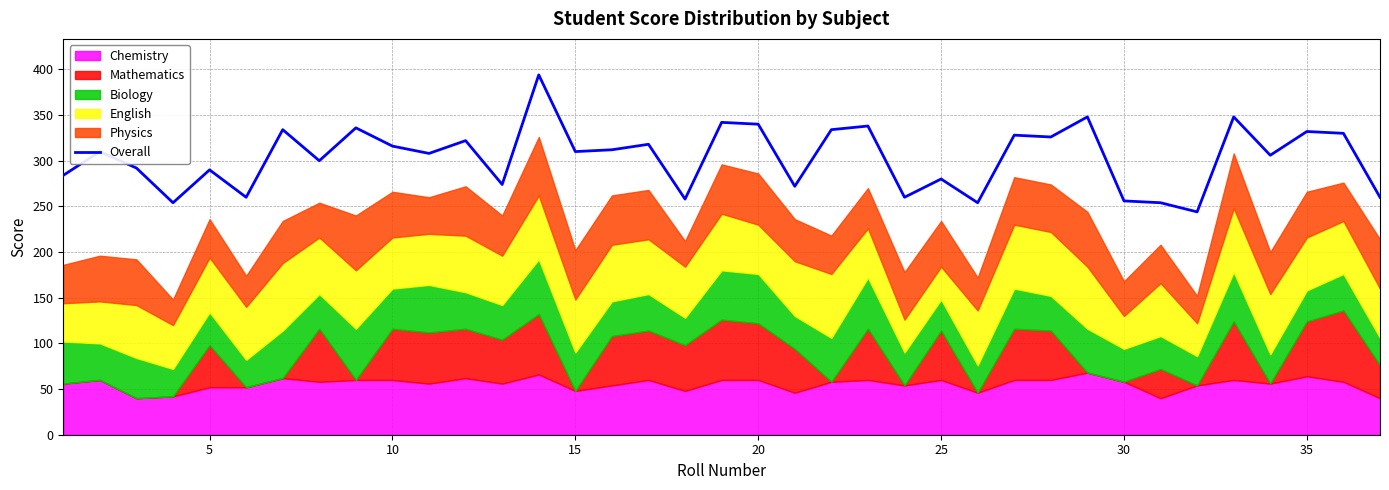

Is it true that Overall equals 392 at 25?

False